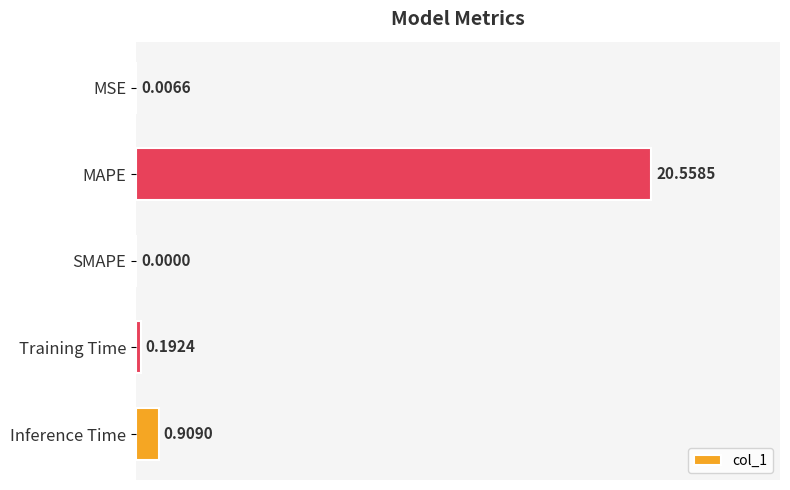

At which label is the value closest to 10?

Inference Time